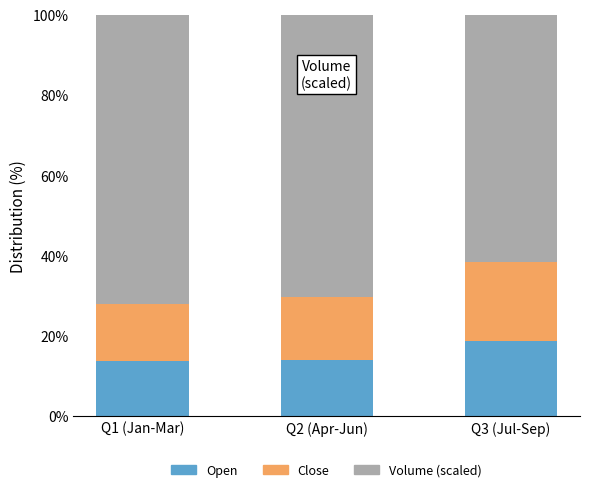

What is the total value across all series at Q2 (Apr-Jun)?

100.0